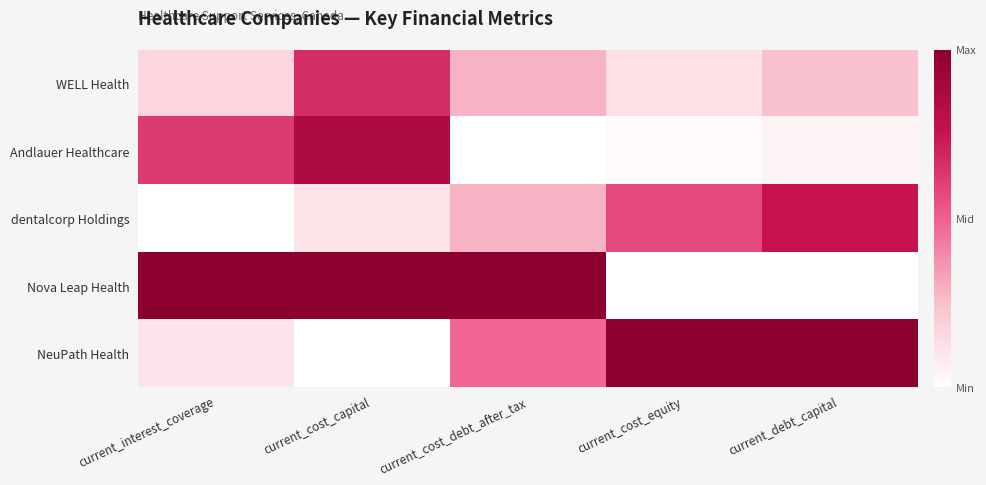

Which series has the widest spread of values?

Nova Leap Health